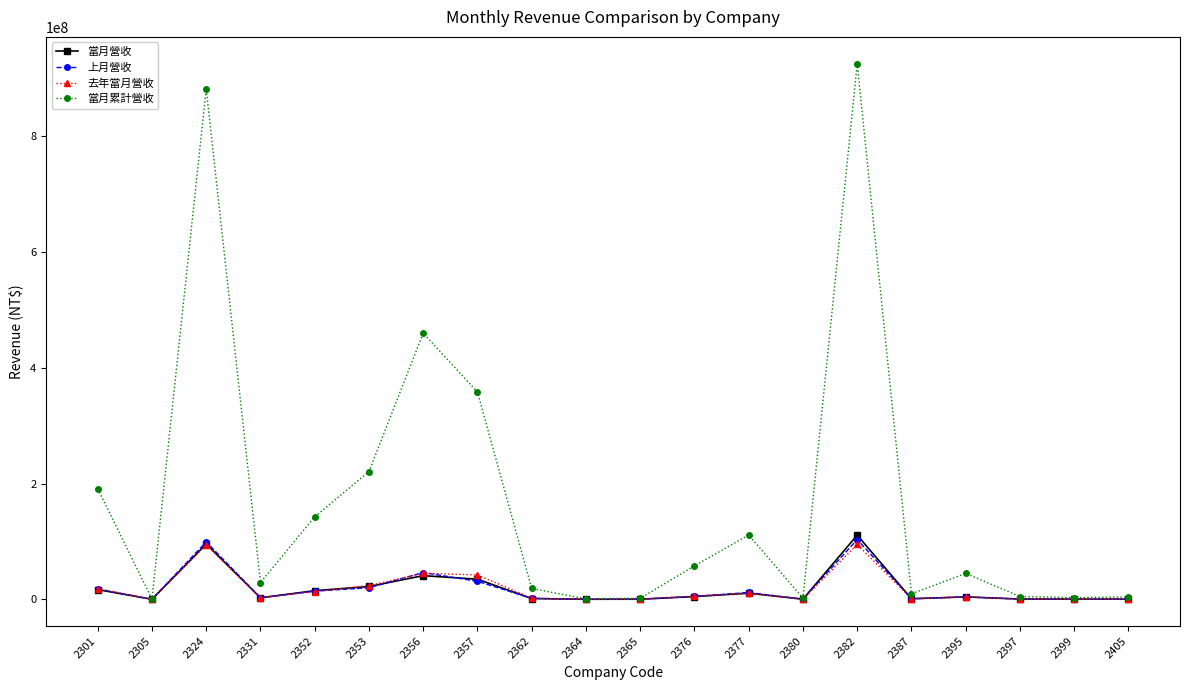

At which category is the sum across all series the highest?

2382